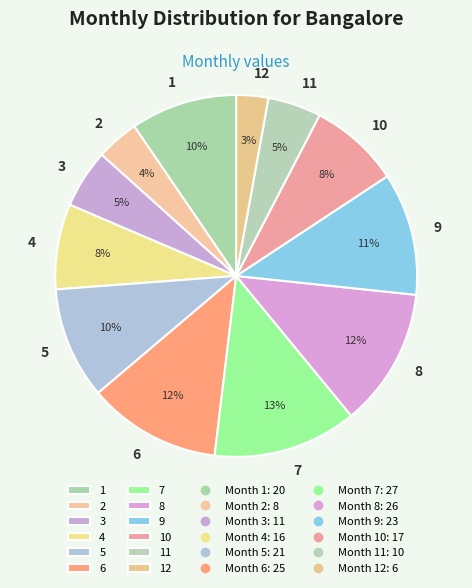

How many segments does this pie chart have?

12